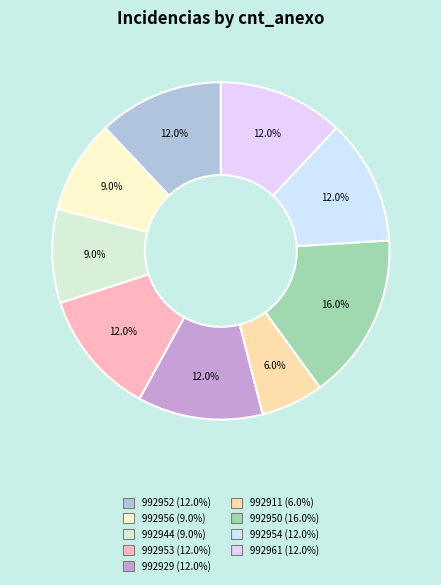

What is the largest slice in the pie chart?

992950